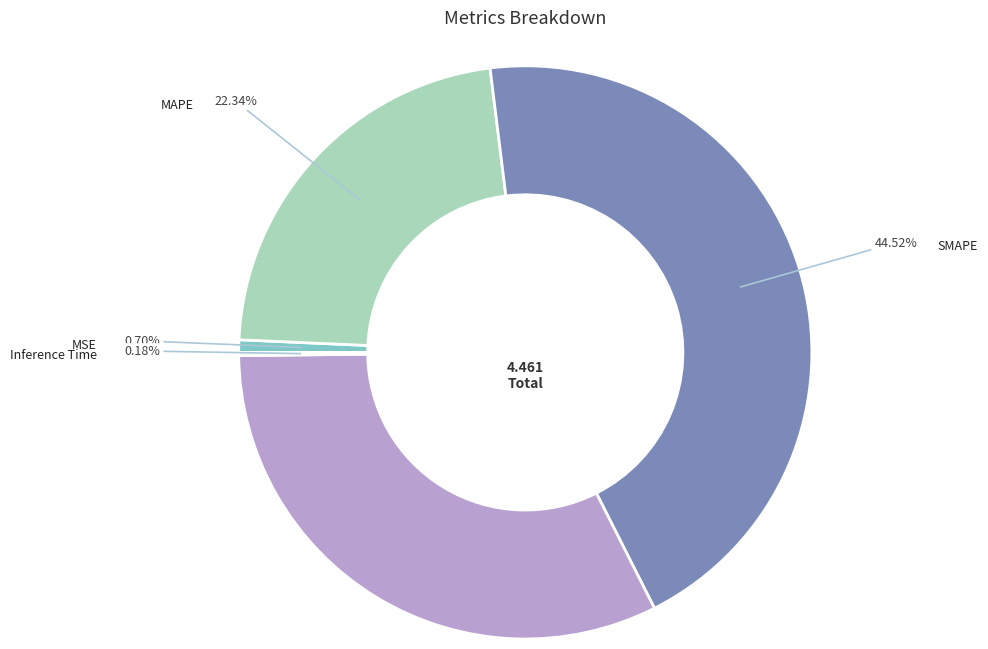

Is there any slice that represents more than half of the pie?

No